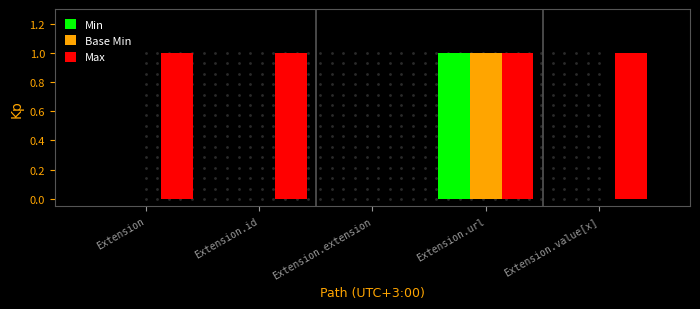

Which category has the highest value in the Min series?

Extension.url